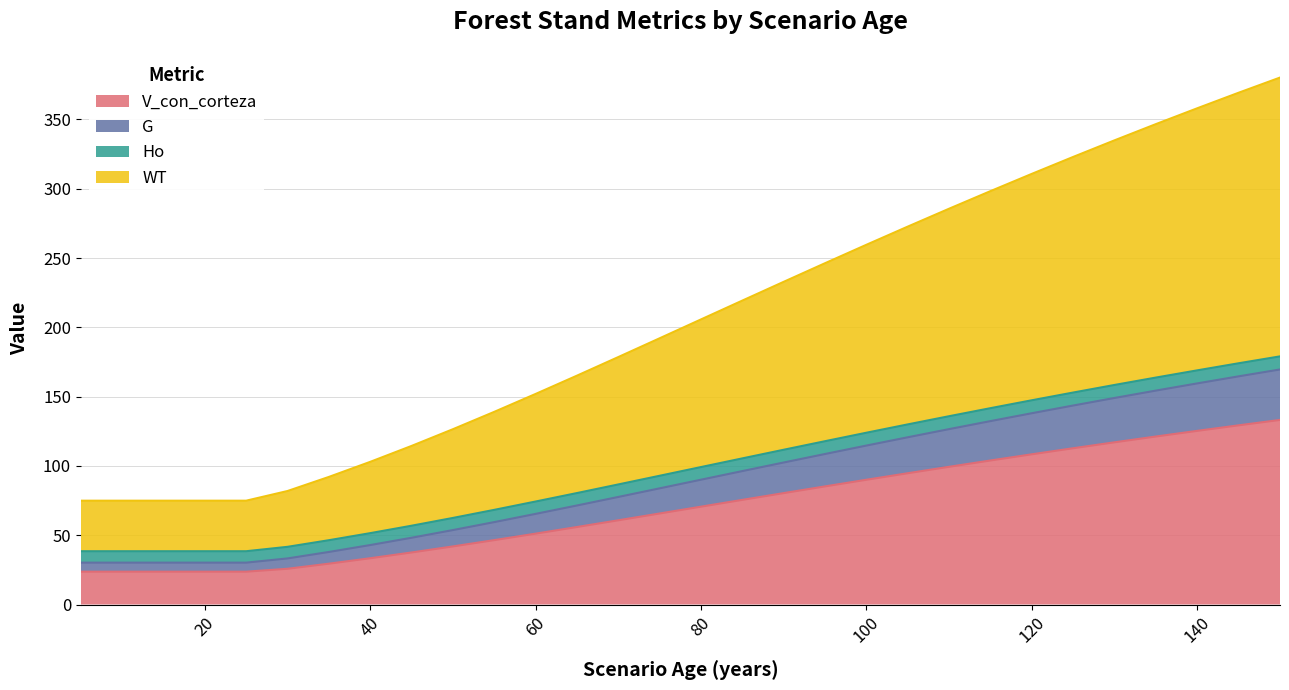

True or false: G and V_con_corteza intersect in this chart.

False